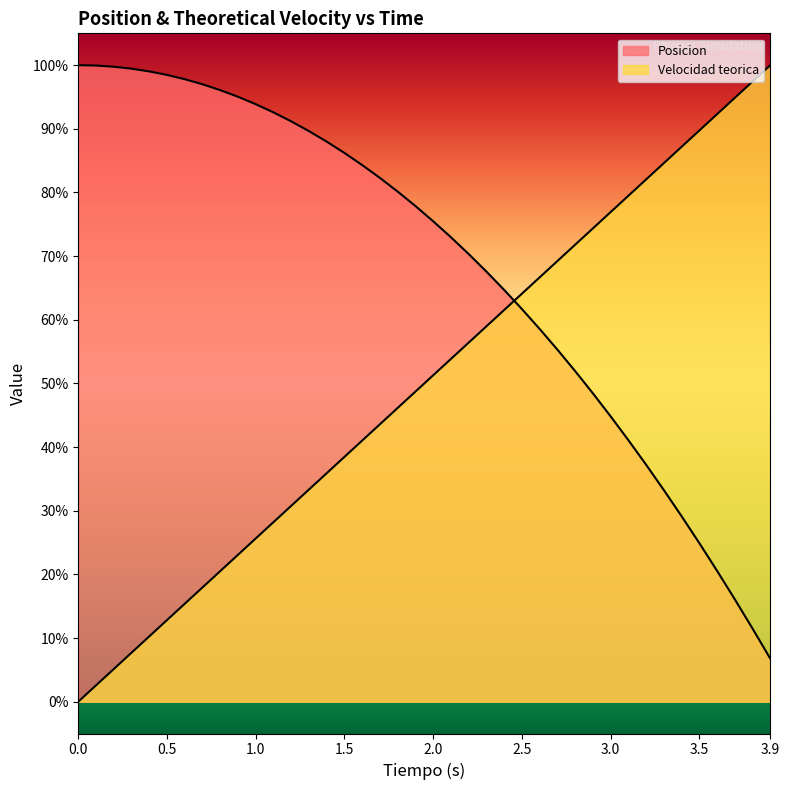

Reading left to right, list all the values displayed in this chart.

Posicion: 100.0	99.9	99.8	99.4	99.0	98.5	97.8	97.0	96.1	95.0	93.9	92.6	91.2	89.6	88.0	86.2	84.3	82.3	80.1	77.9	75.5	73.0	70.3	67.6	64.7	61.7	58.6	55.3	51.9	48.4	44.8	41.1	37.2	33.2	29.1	24.9	20.5	16.1	11.5	6.7
Velocidad teorica: 0.0	2.6	5.1	7.7	10.3	12.8	15.4	17.9	20.5	23.1	25.6	28.2	30.8	33.3	35.9	38.5	41.0	43.6	46.2	48.7	51.3	53.8	56.4	59.0	61.5	64.1	66.7	69.2	71.8	74.4	76.9	79.5	82.1	84.6	87.2	89.7	92.3	94.9	97.4	100.0